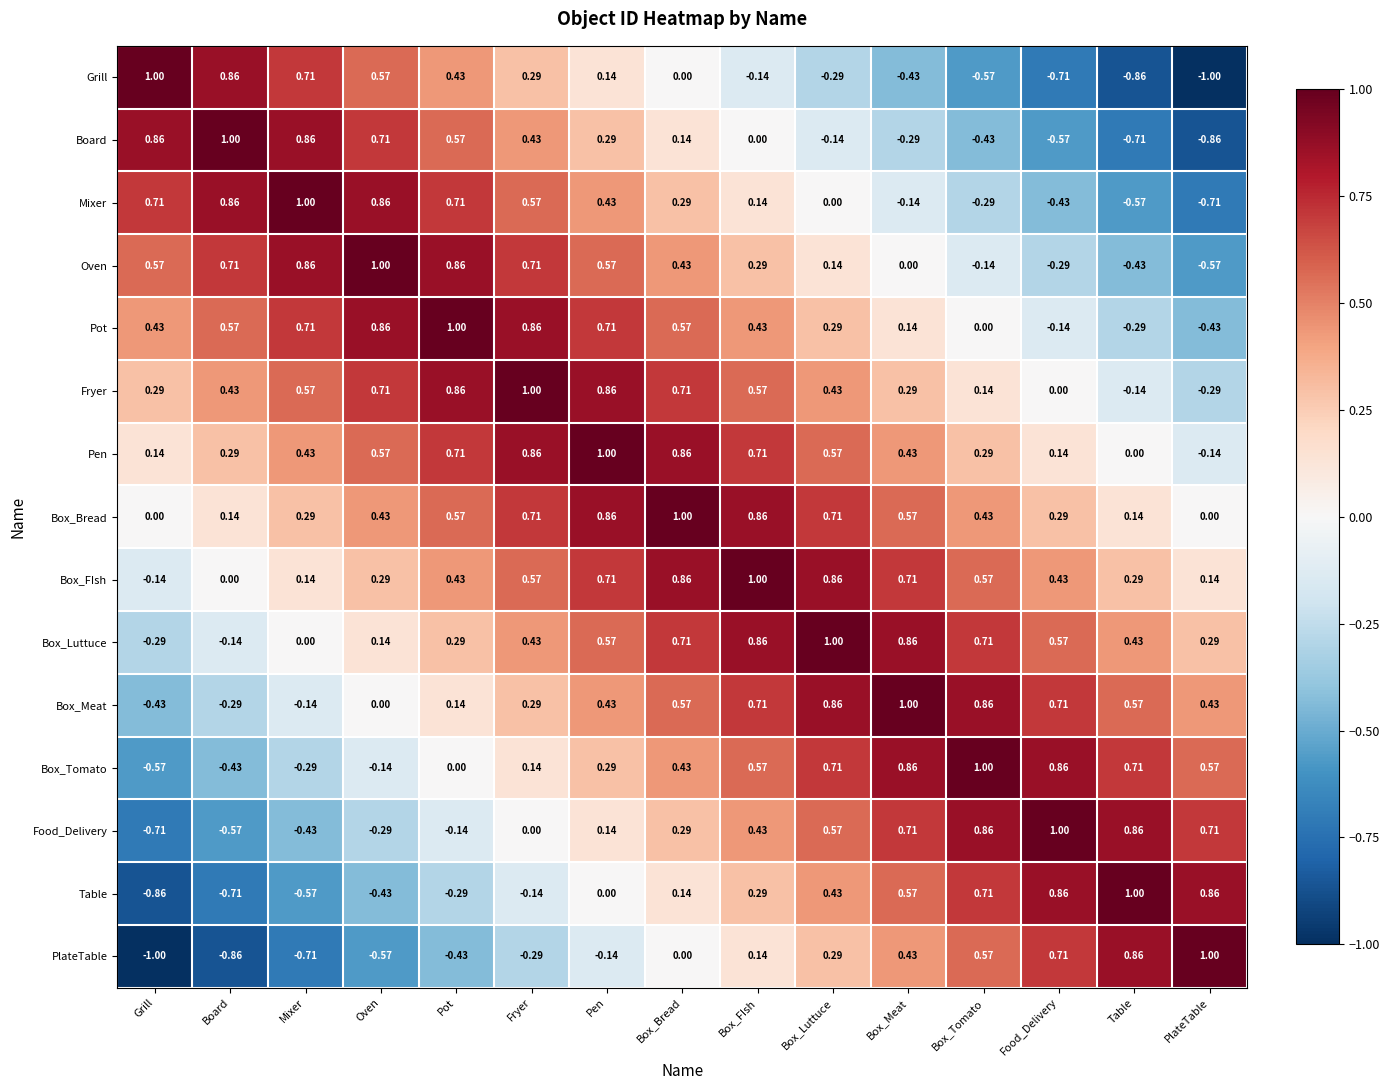

At which label does Box_Luttuce reach its peak?

Box_Luttuce